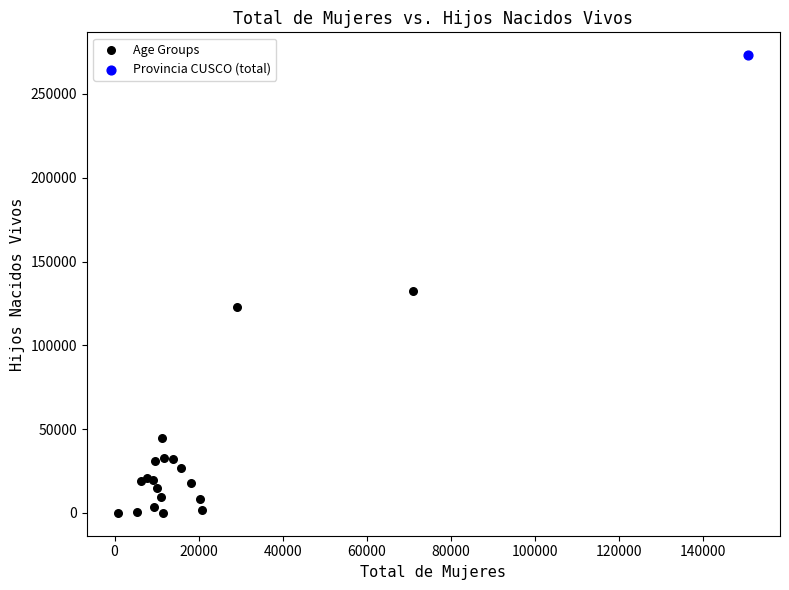

What are all the series names shown in the legend?

Age Groups, Provincia CUSCO (total)